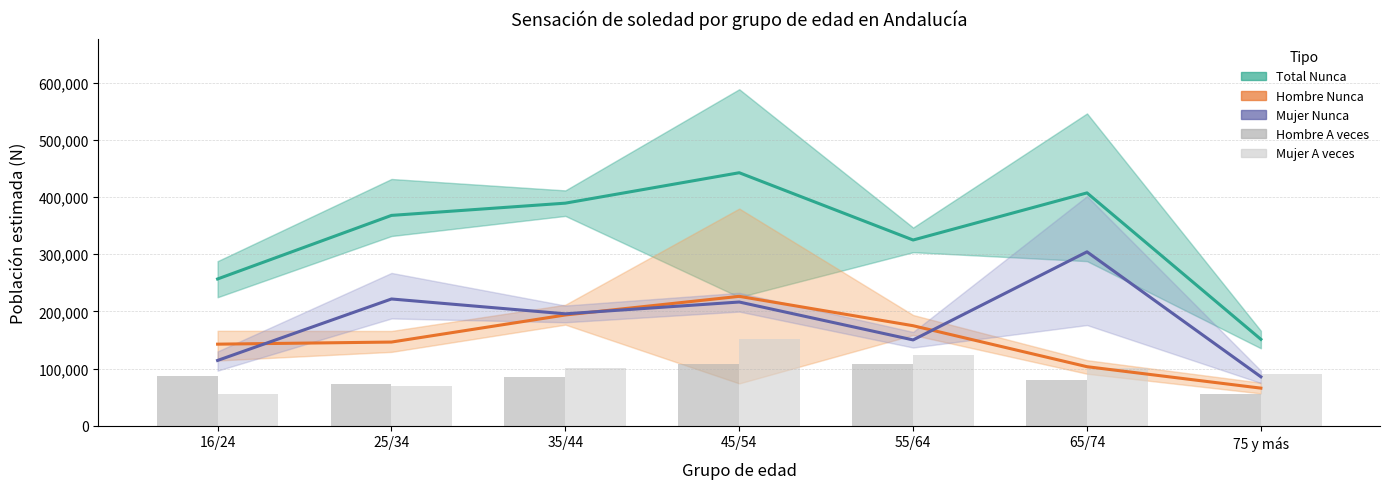

Which has a higher value, 75 y más or 45/54?

45/54